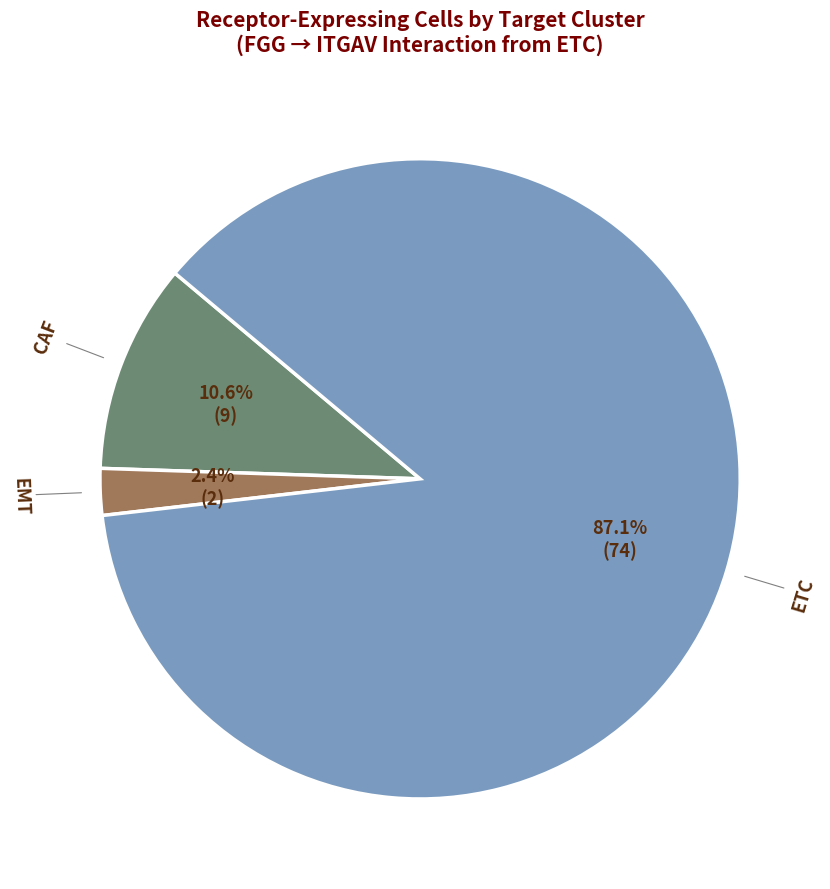

To the nearest percent, what is the difference between the largest and smallest slice percentages?

85%